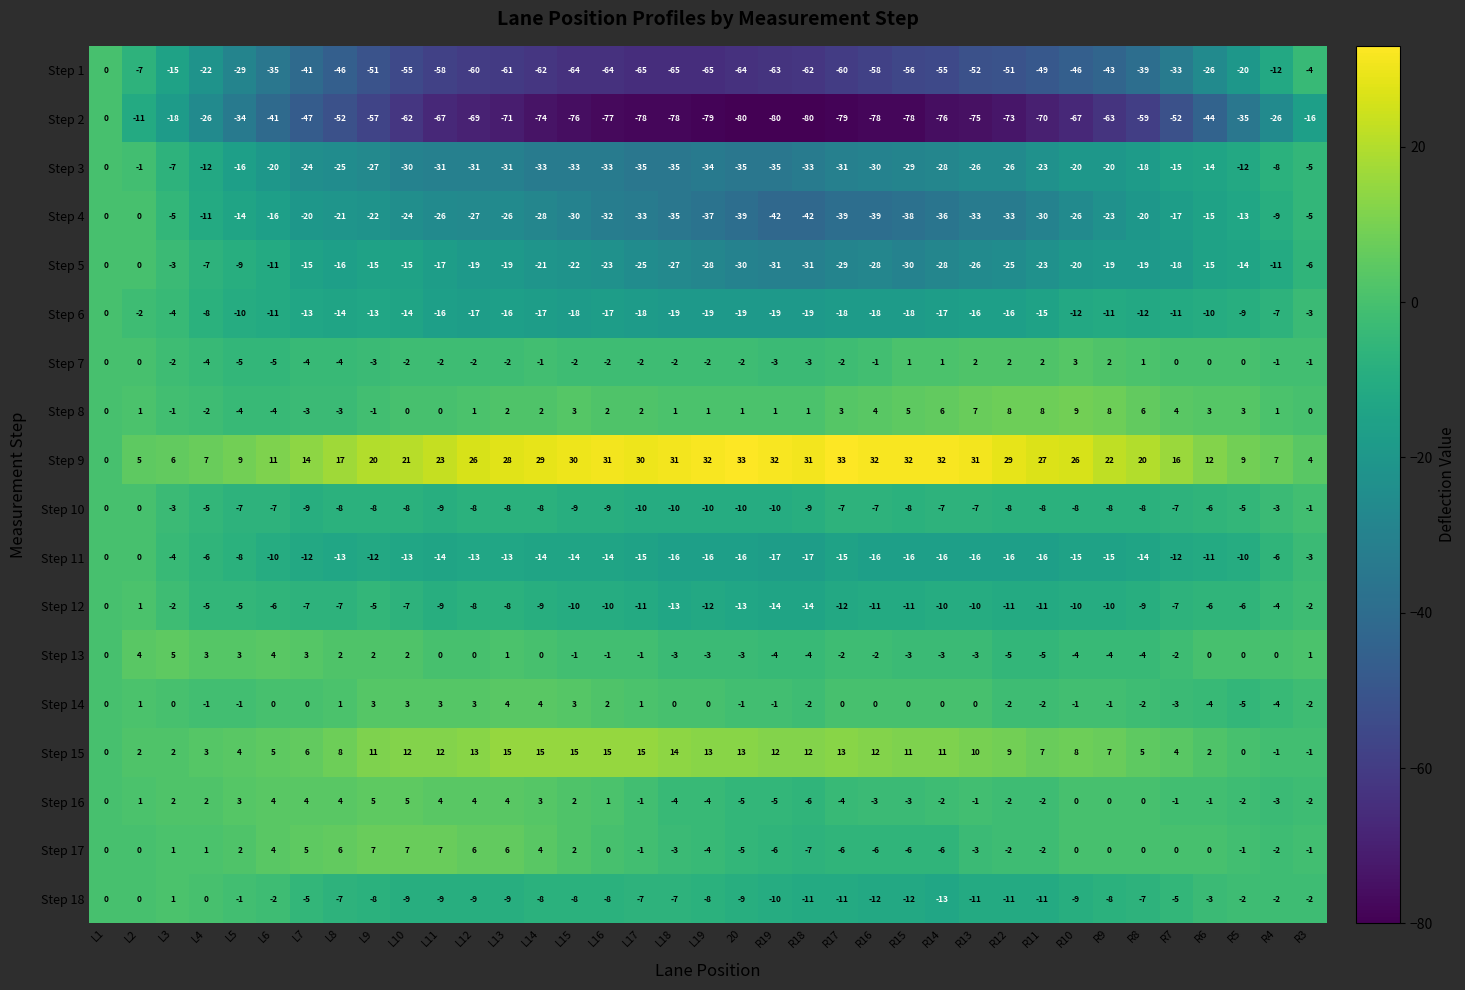

How many categories are shown in the chart?

37